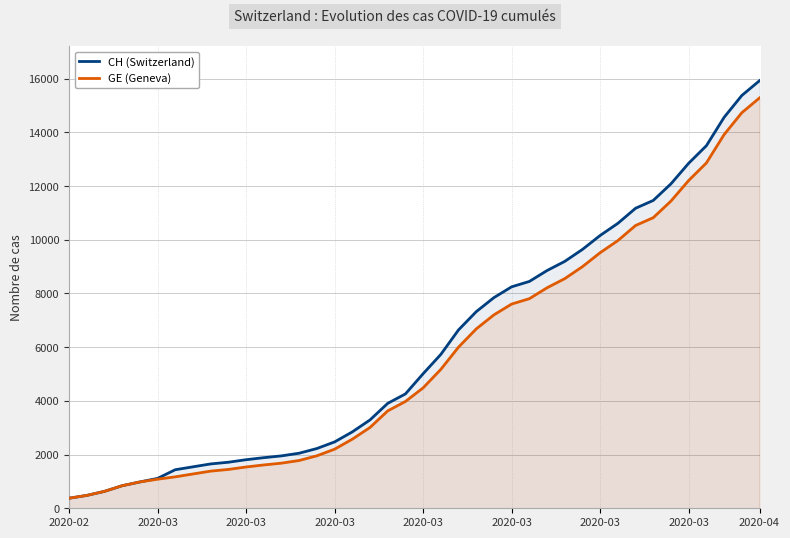

True or false: GE (Geneva) and CH (Switzerland) cross at least once.

False